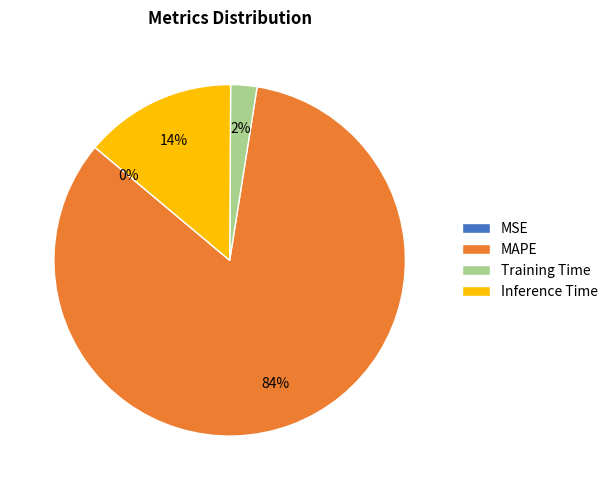

Which category has the biggest portion of the pie?

MAPE